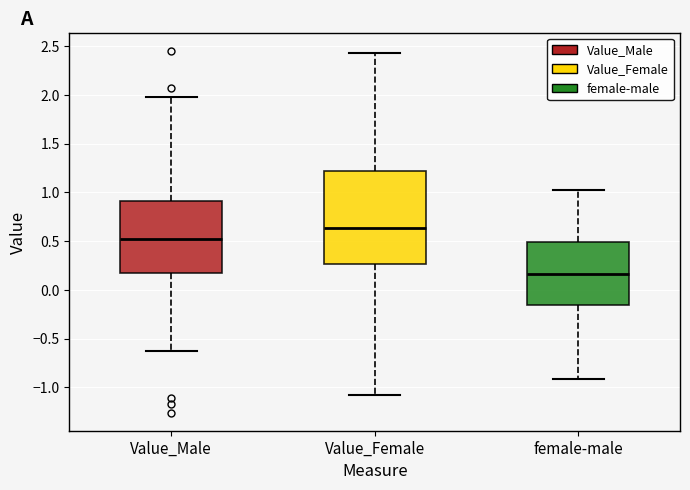

Reading left to right, transcribe this box plot: for each box, give where its median line is, the range the box spans, and where its two whiskers end, as read against the y-axis. The values are not printed on the chart, so give them approximately, as read against the axis.

Value_Male: median 0.50, box 0.15 to 0.90, whiskers -0.65 to 2.00
Value_Female: median 0.65, box 0.25 to 1.20, whiskers -1.10 to 2.45
female-male: median 0.15, box -0.15 to 0.50, whiskers -0.90 to 1.00